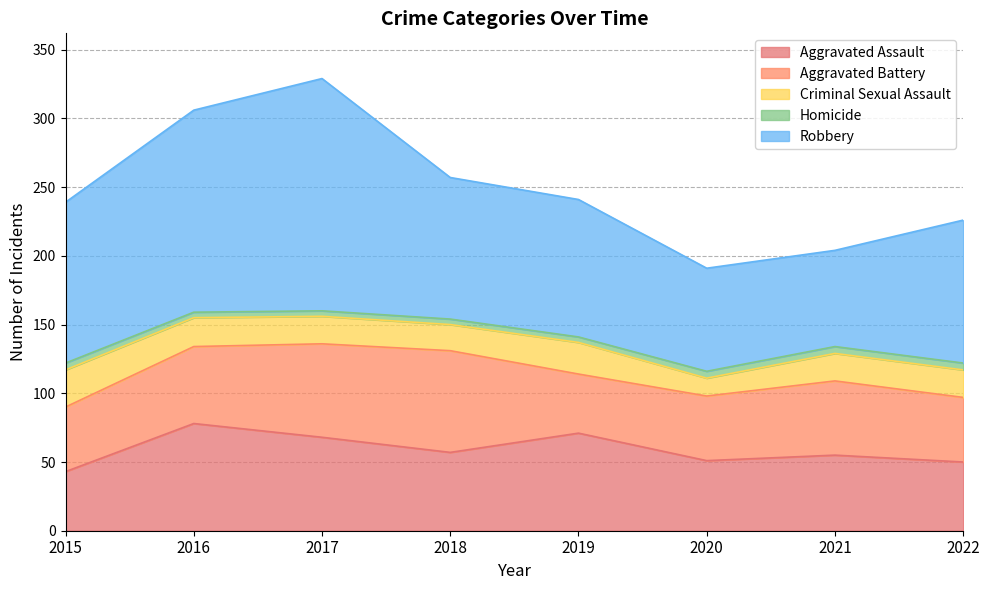

At how many categories does at least one series exceed 42?

8